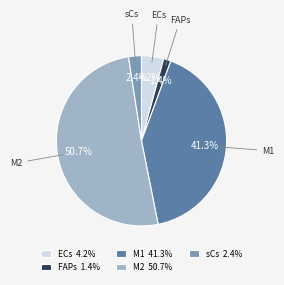

Does ECs account for over 50% of the chart?

No